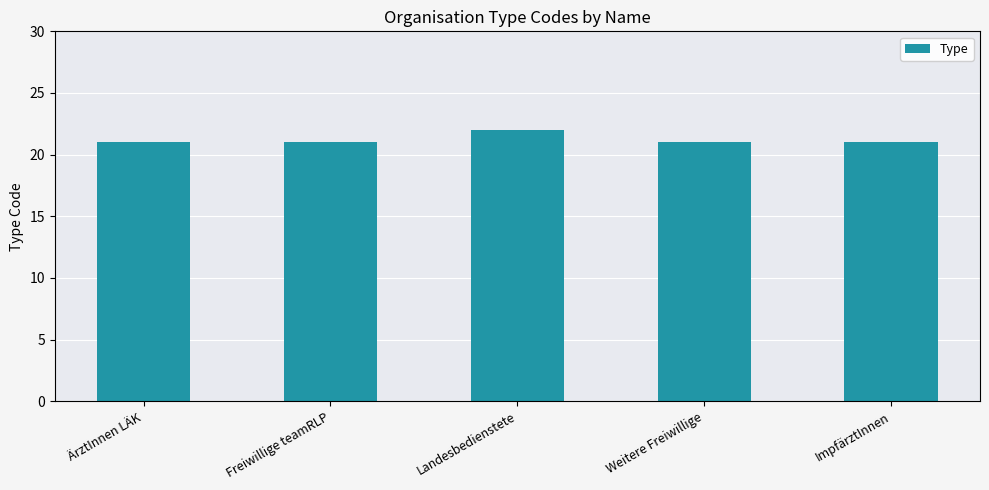

Approximately how many times larger is the value at Freiwillige teamRLP compared to Landesbedienstete?

1.0